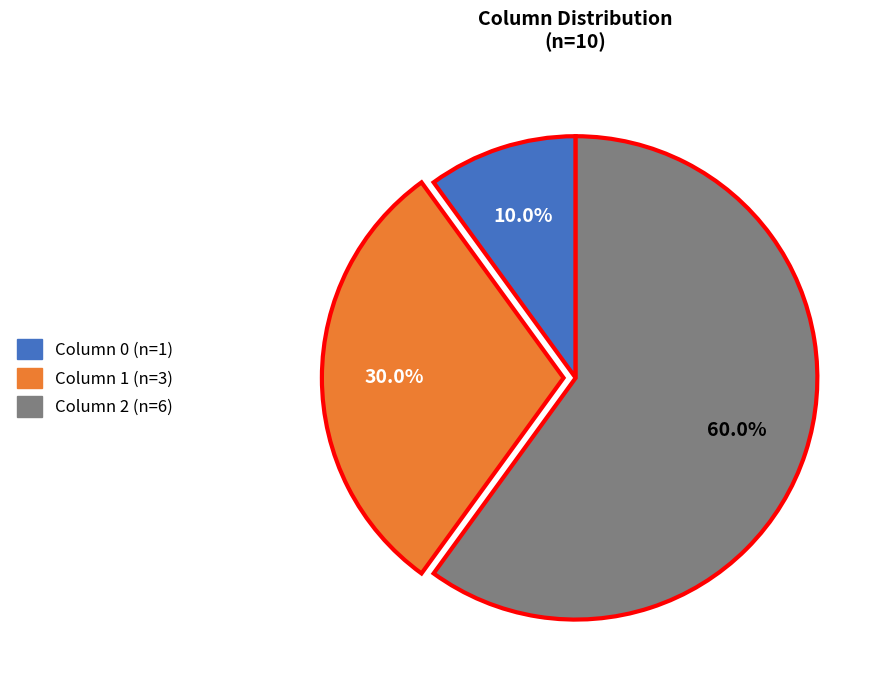

Is there any slice that represents more than half of the pie?

Yes